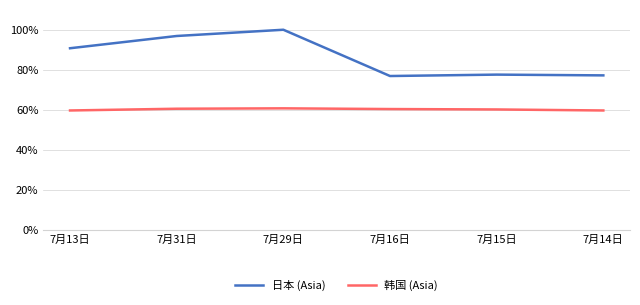

Where is the first local maximum for 日本 (Asia)?

7月29日